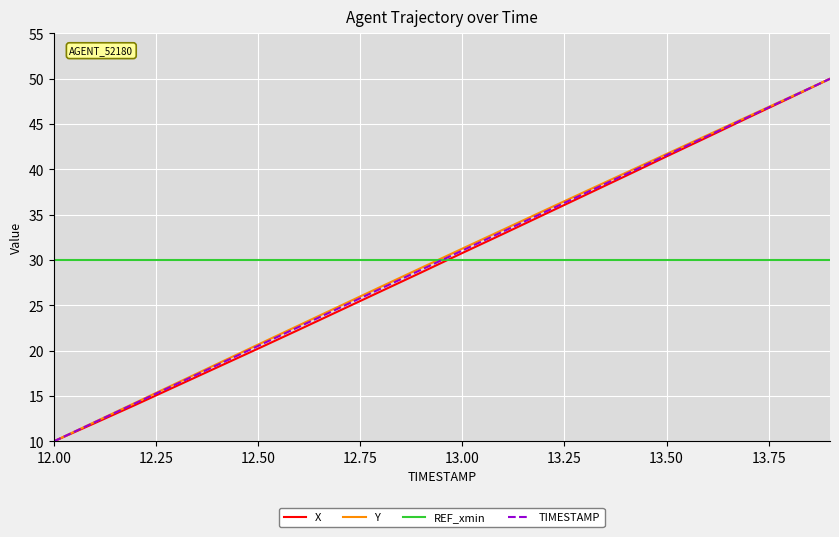

Which series ends up on top after the final intersection of REF_xmin and TIMESTAMP?

TIMESTAMP